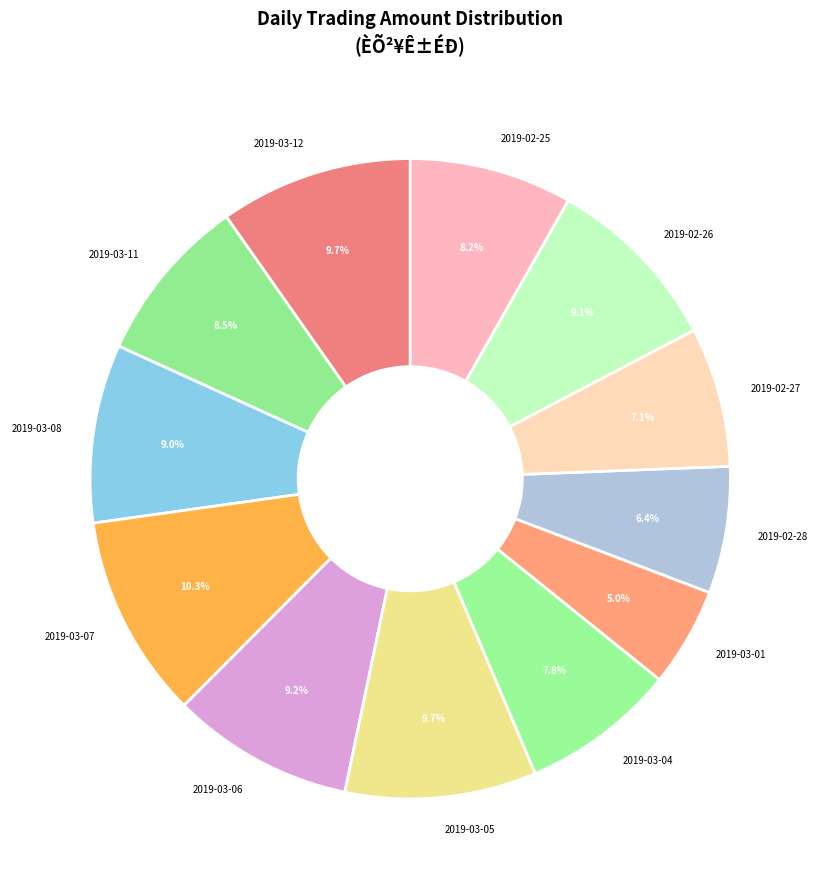

What portion of the pie excludes 2019-02-27?

92.9%